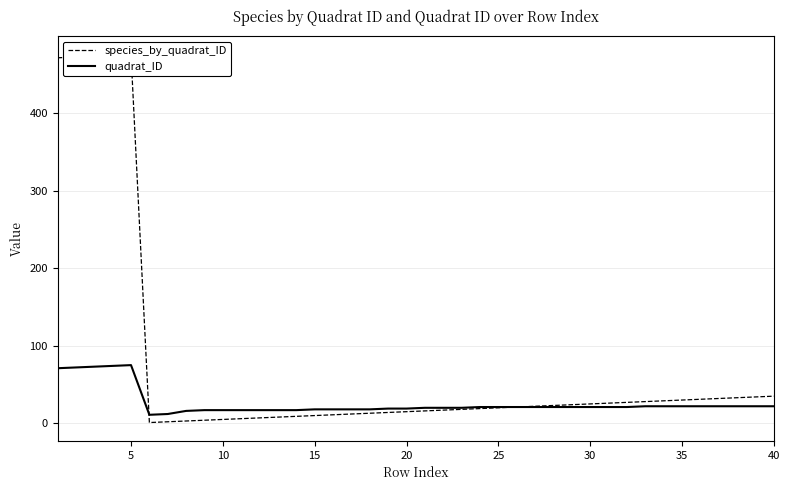

What is the maximum value shown in the chart?

475